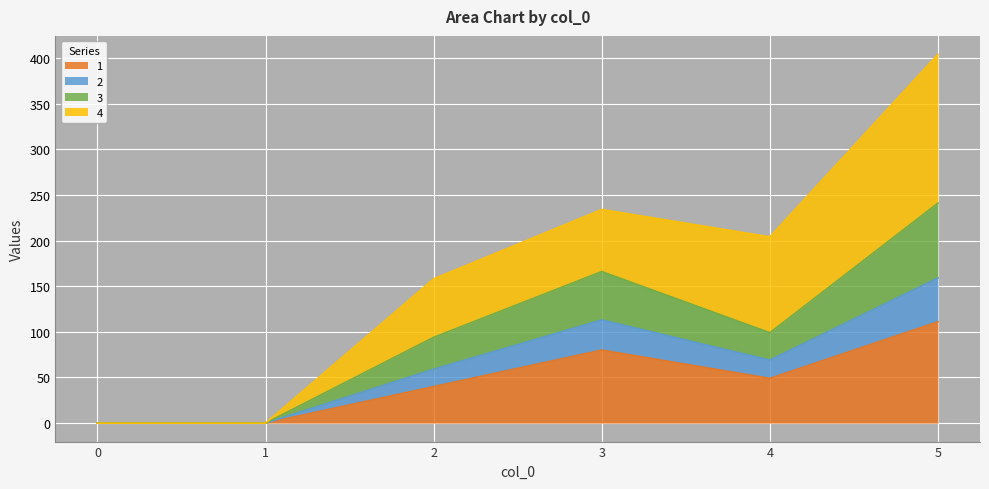

The value of 1 at 1 is 0. True or false?

True